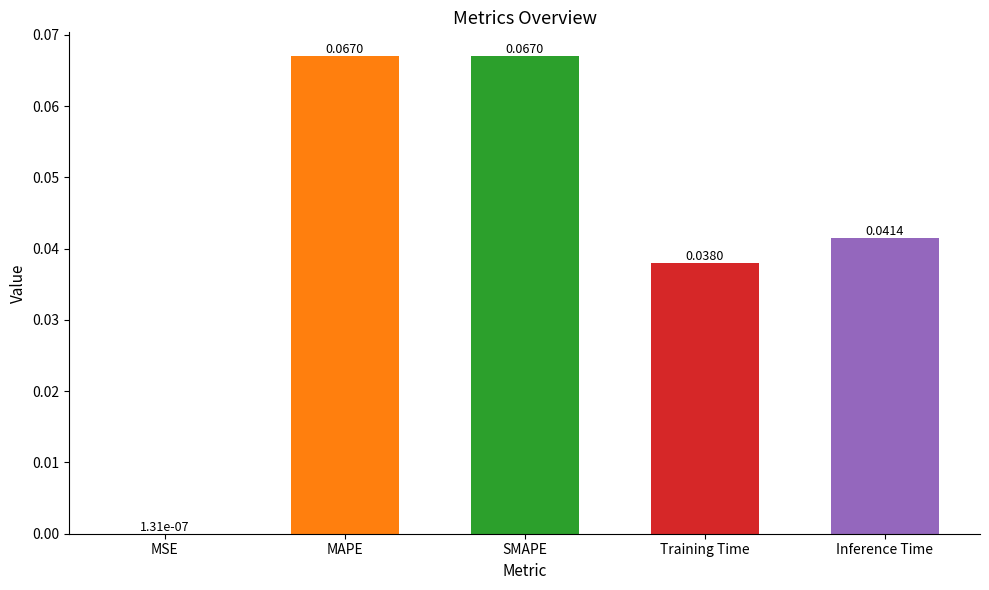

Between MSE and MAPE, which is larger?

MAPE